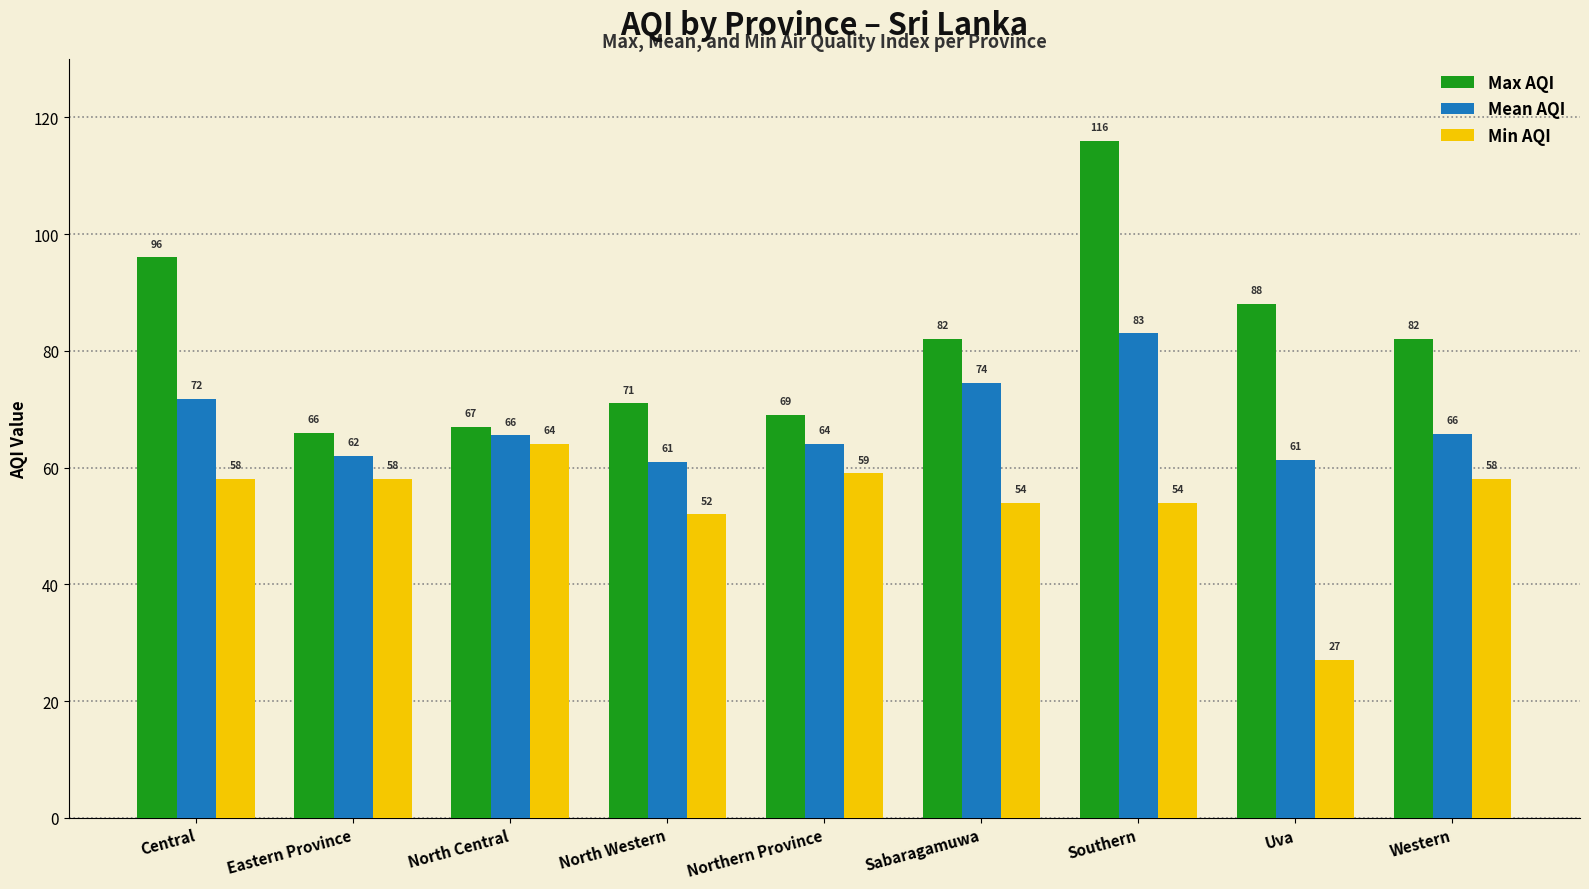

What is the approximate value of Max AQI at Sabaragamuwa?

82.0